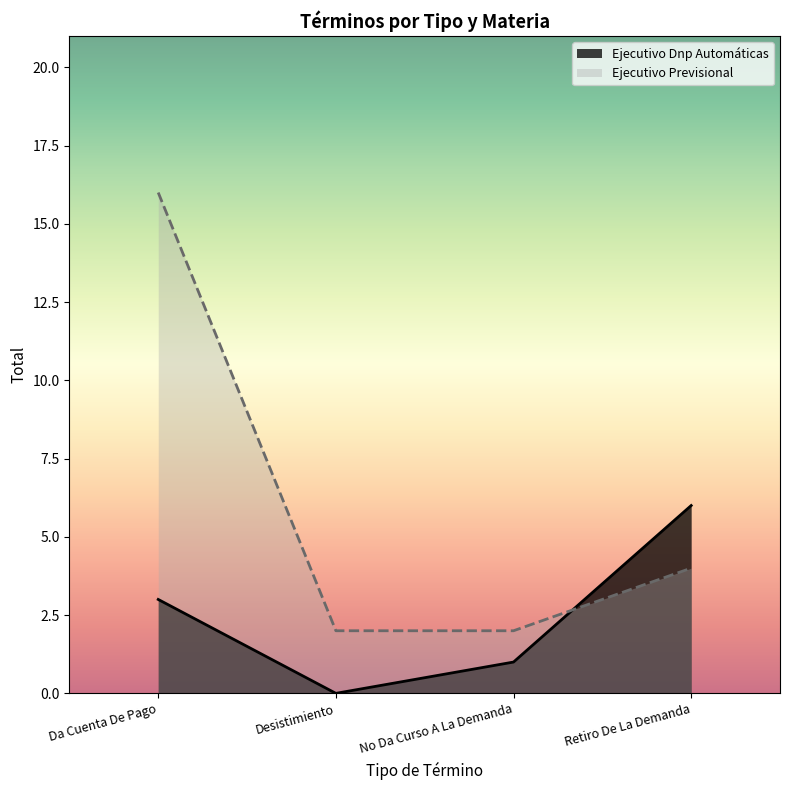

Does the chart display data point markers on the line(s)?

No